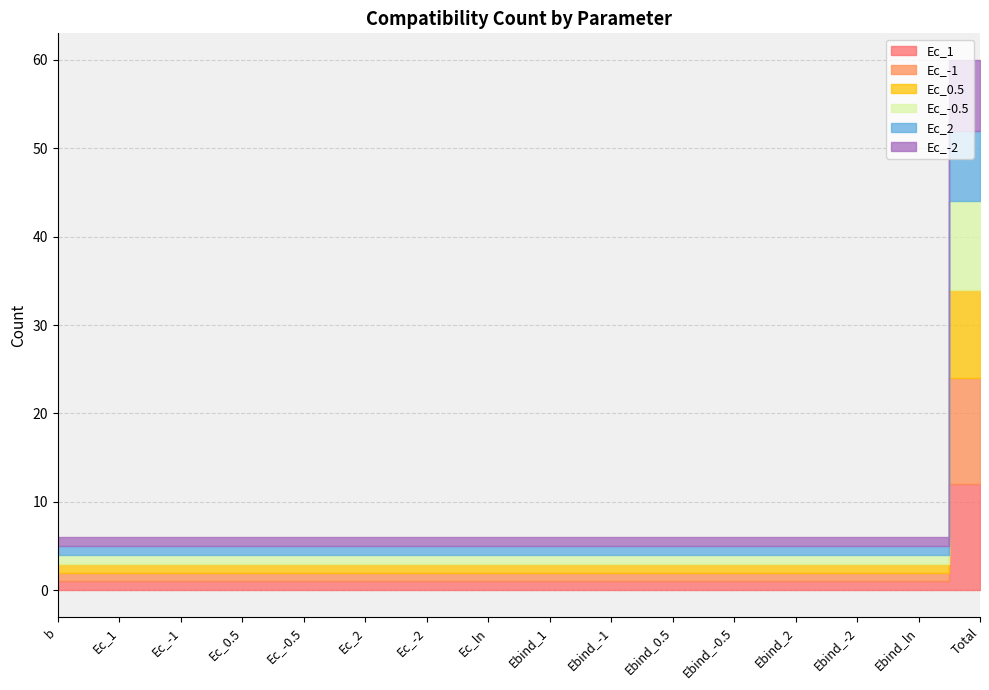

What are all the series names shown in the legend?

Ec_1, Ec_-1, Ec_0.5, Ec_-0.5, Ec_2, Ec_-2